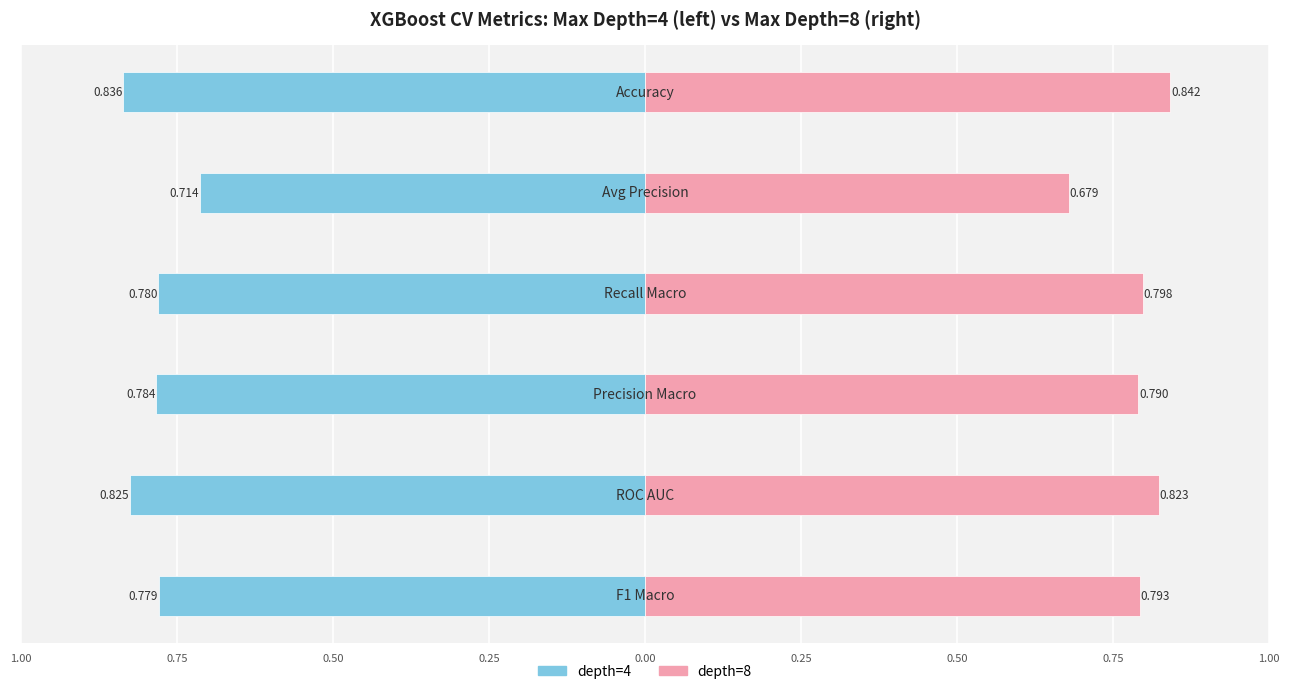

Which series has the largest range (max minus min)?

depth=8